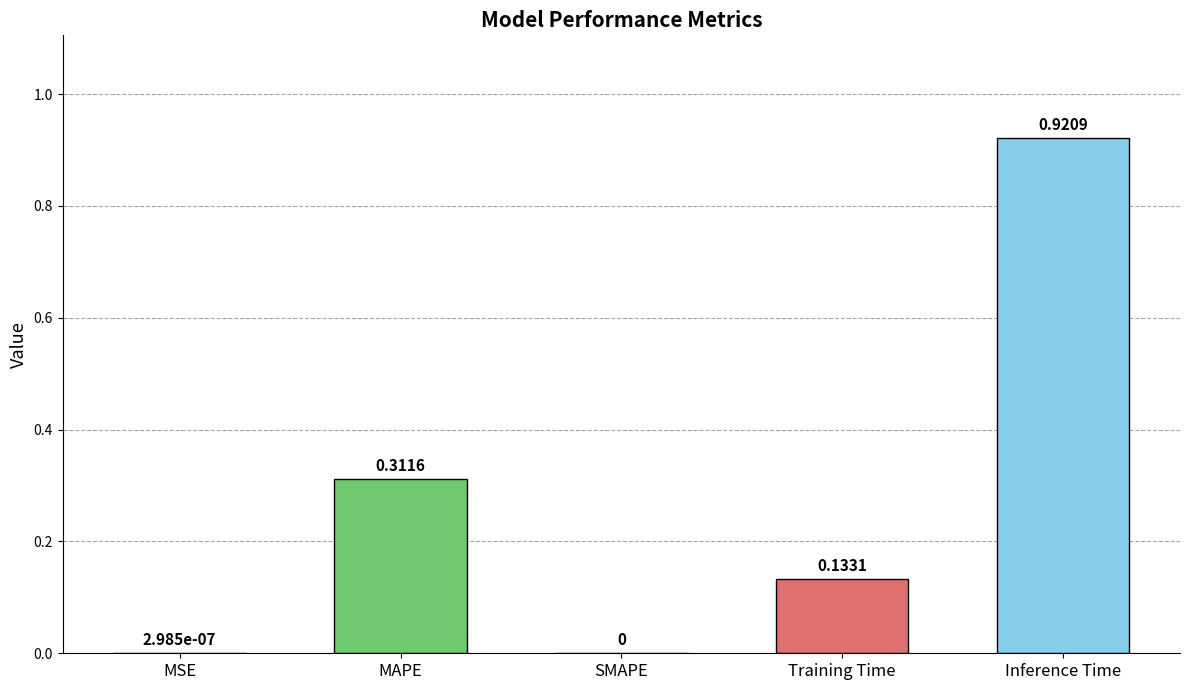

How many categories are shown in the chart?

5